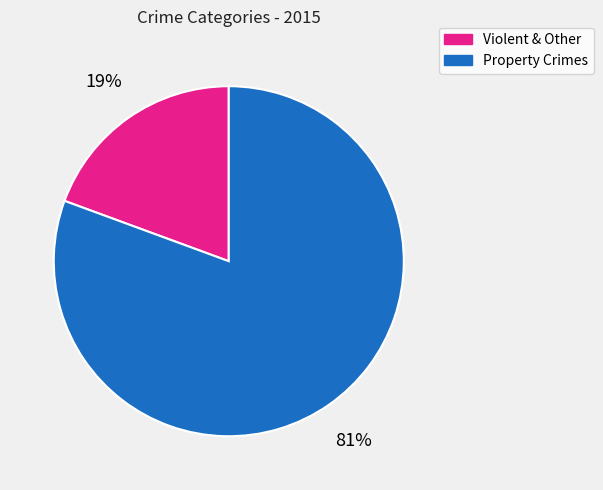

Is there any slice that represents more than half of the pie?

Yes